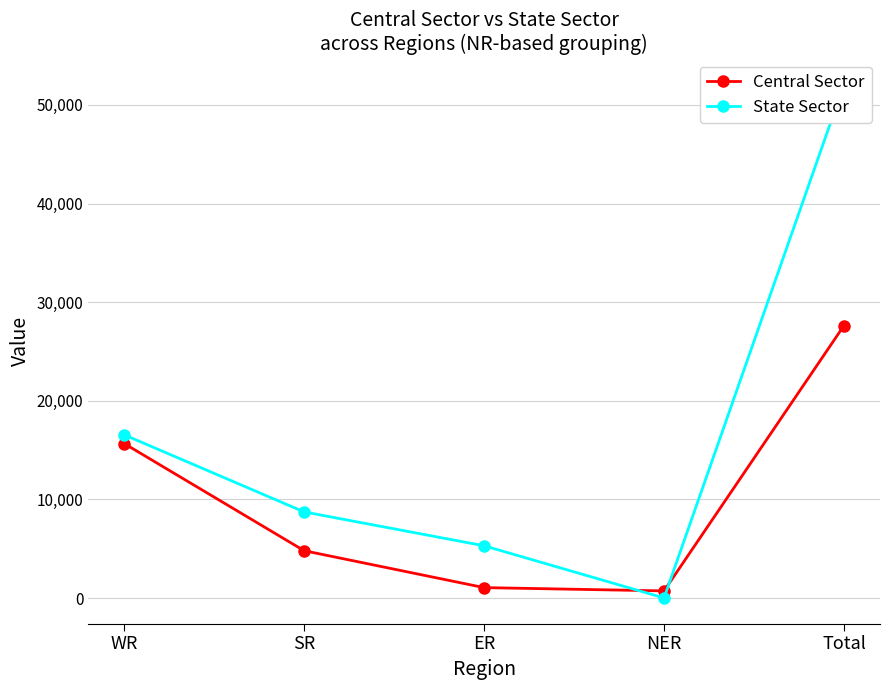

Reading left to right, transcribe all the data shown in this chart.

Central Sector: 15668	4802	1060	727	27632
State Sector: 16552	8735	5302	11	52075